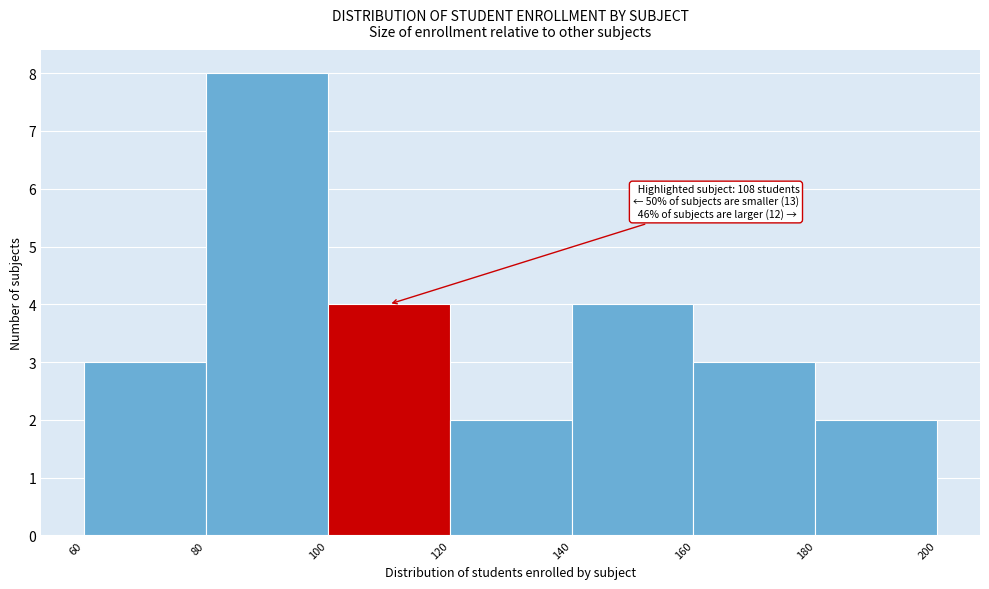

Over which range of the x-axis is the bar tallest?

80 to 100